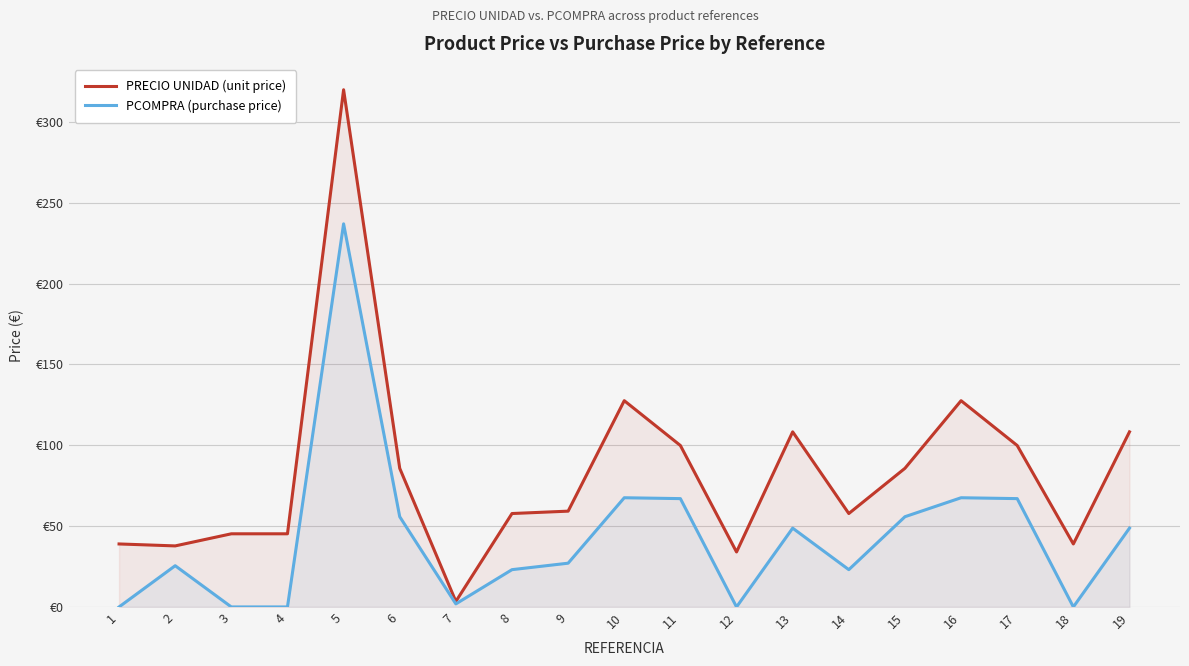

True or false: PCOMPRA (purchase price) and PRECIO UNIDAD (unit price) cross at least once.

False